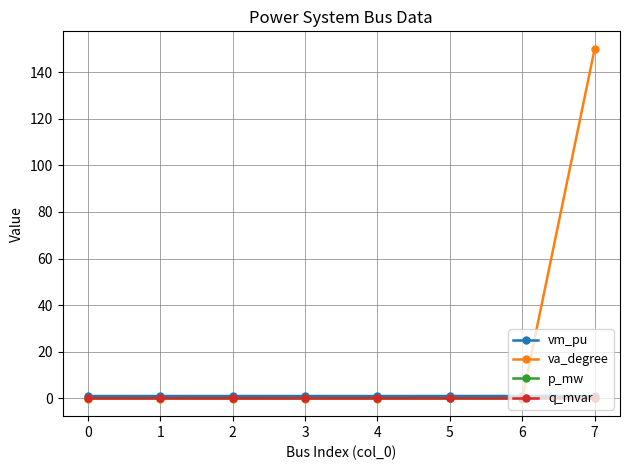

At which category is the sum across all series the highest?

7